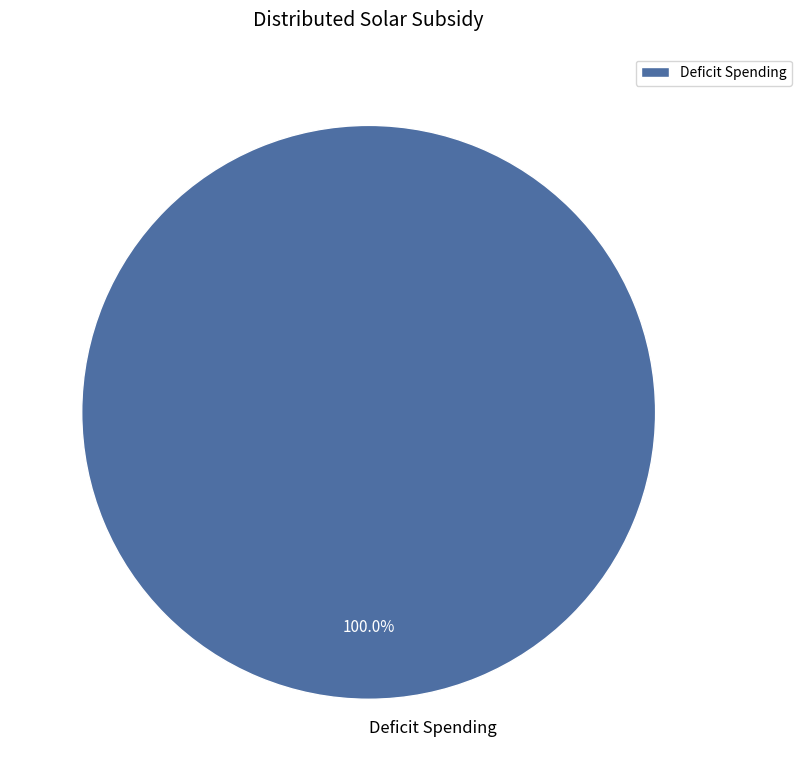

What percentage is the Deficit Spending slice, to the nearest percent?

100%